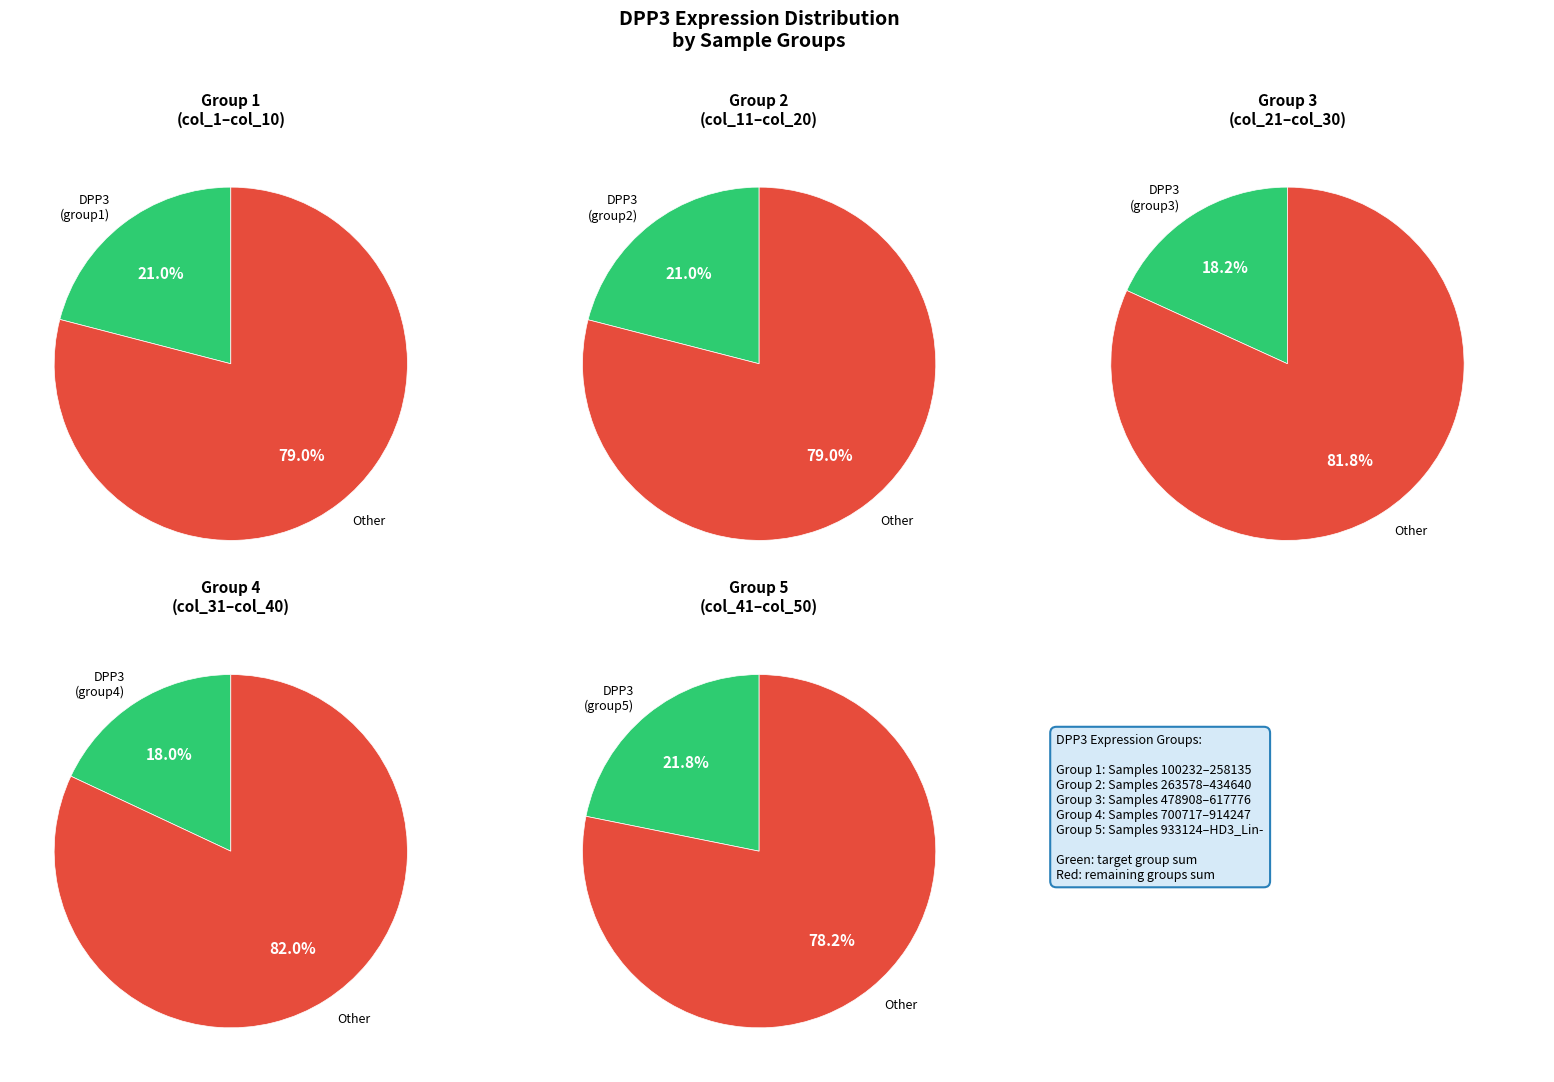

Is 933124-HD3_Lin- the majority of the pie?

No